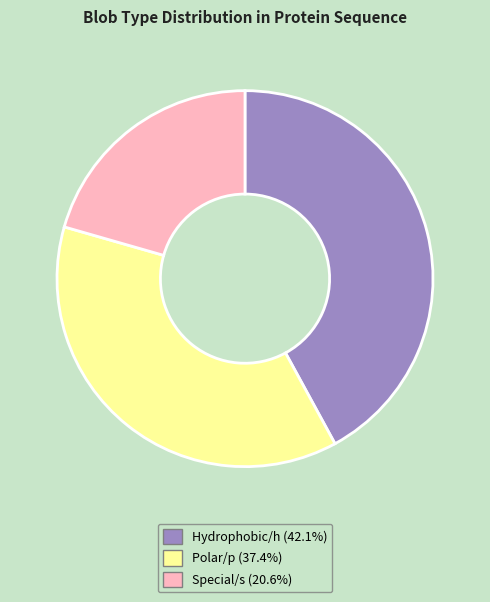

Is there any slice that represents more than half of the pie?

No